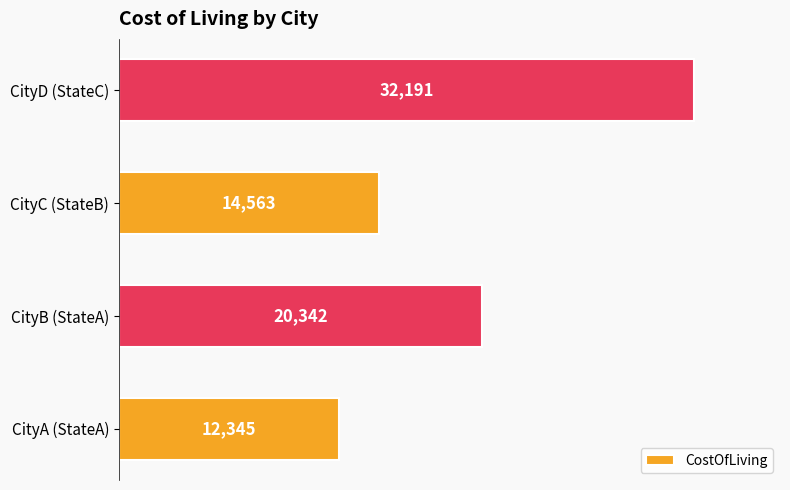

List the labels in order of value, smallest first.

CityA (StateA), CityC (StateB), CityB (StateA), CityD (StateC)